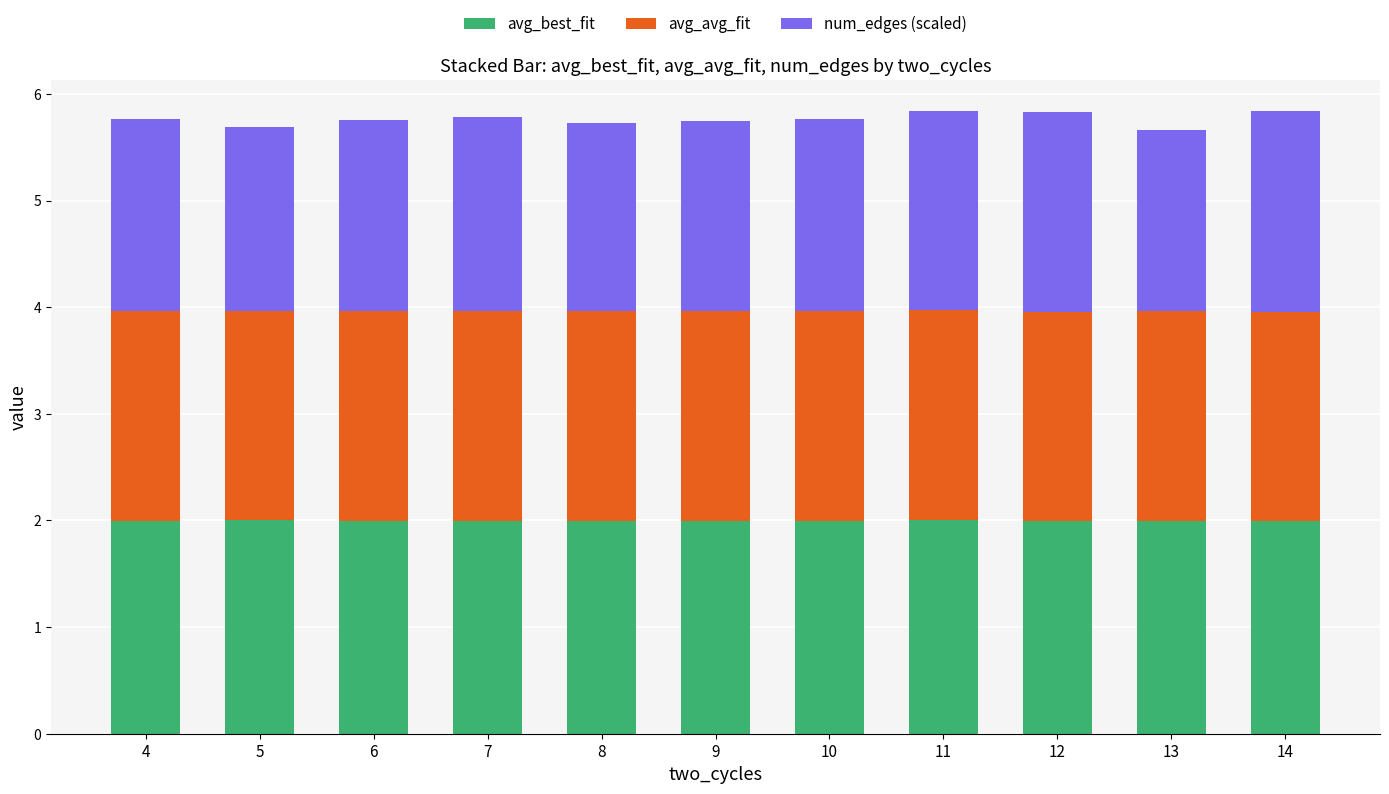

What is the total value across all series at 14?

5.8